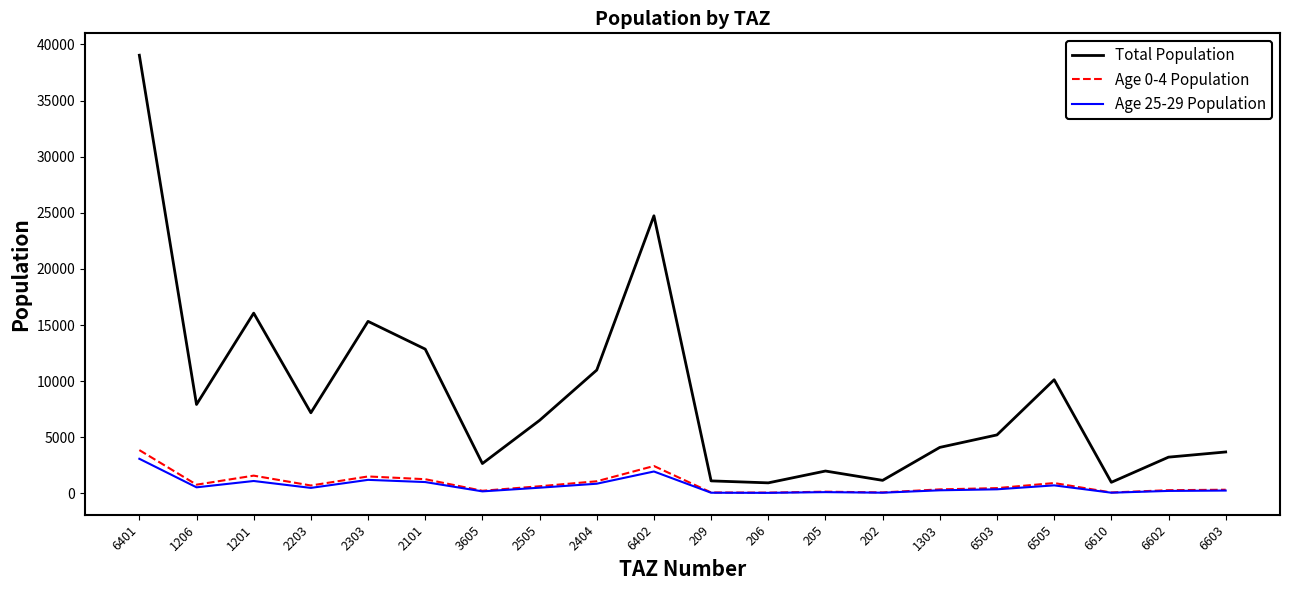

At which label does Age 0-4 Population reach its peak?

6401